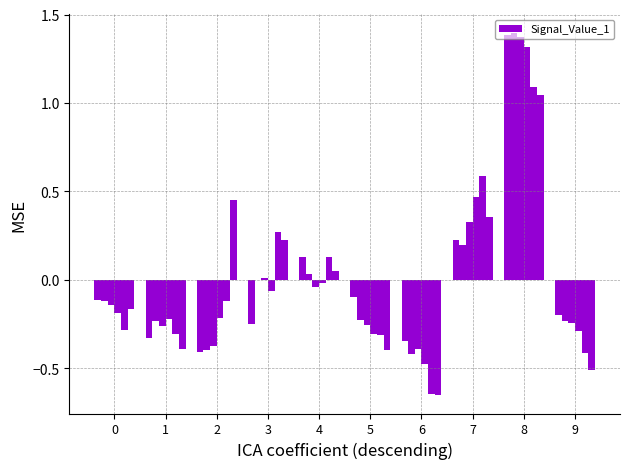

How many series are shown in this chart?

6